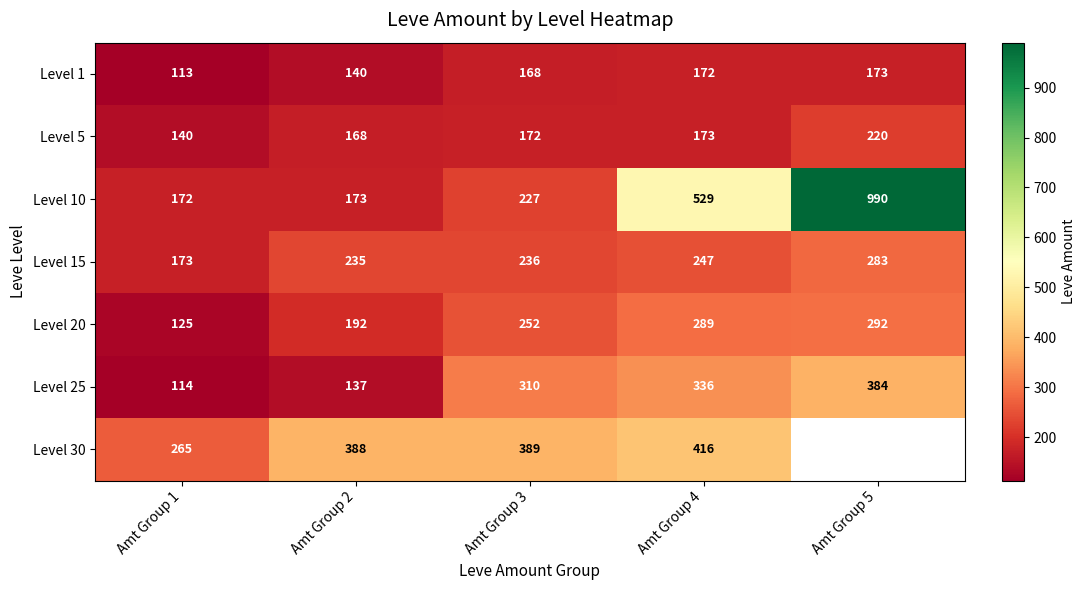

Rank the series at Amt Group 3 from lowest to highest value.

Level 1, Level 5, Level 10, Level 15, Level 20, Level 25, Level 30